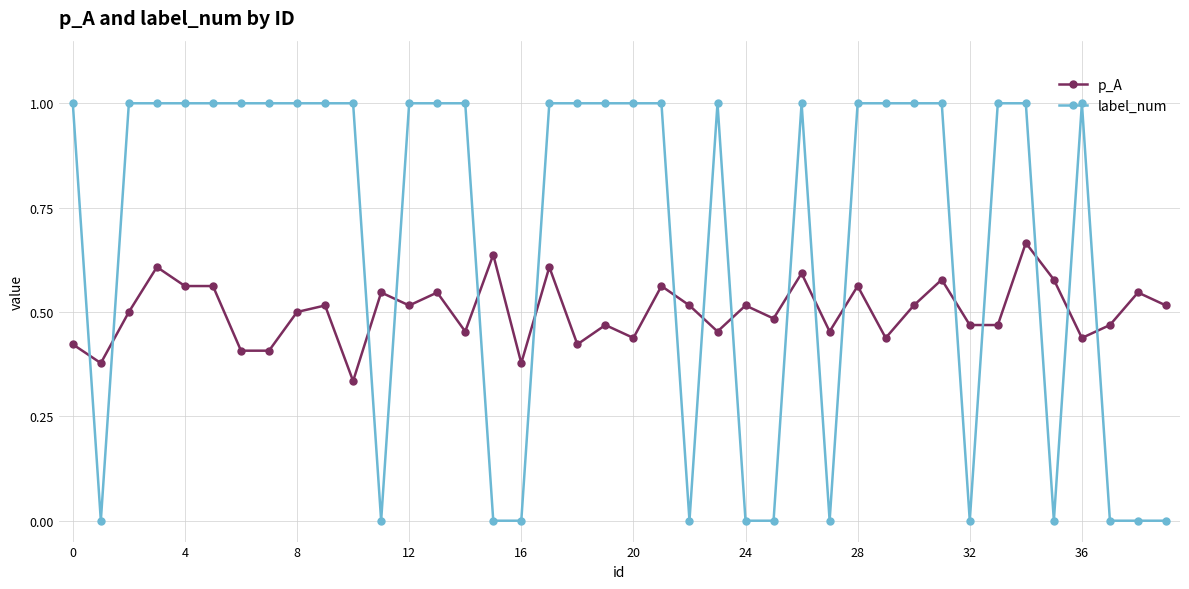

Which series has the largest total across all categories?

label_num